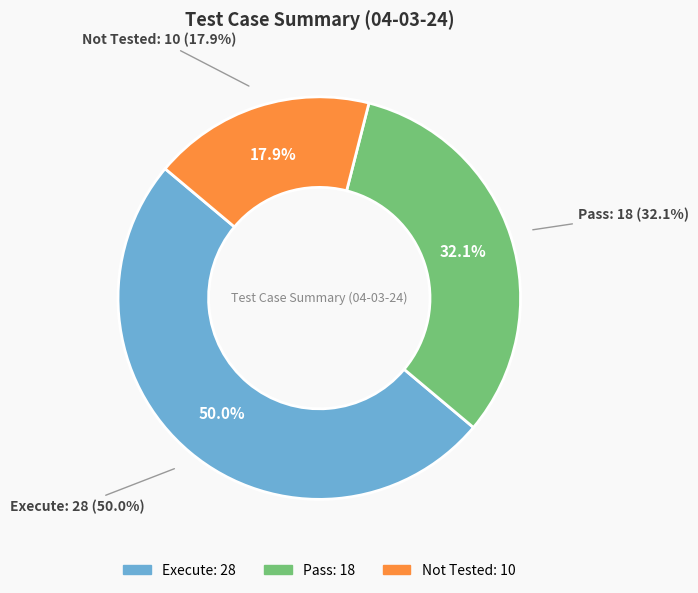

How many segments does this pie chart have?

3